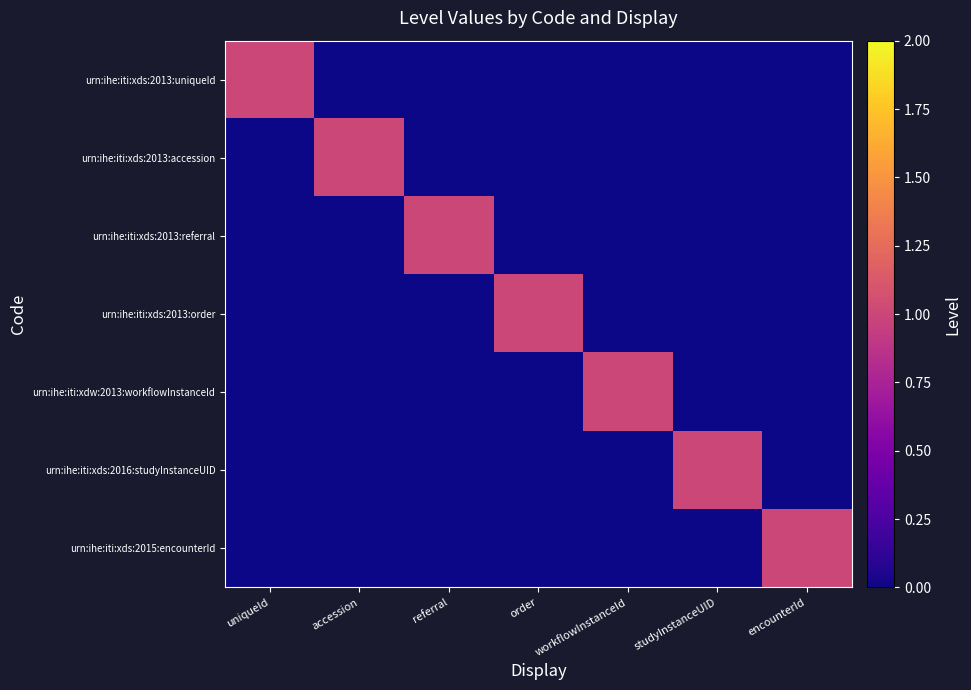

At how many categories does at least one series exceed 0?

7